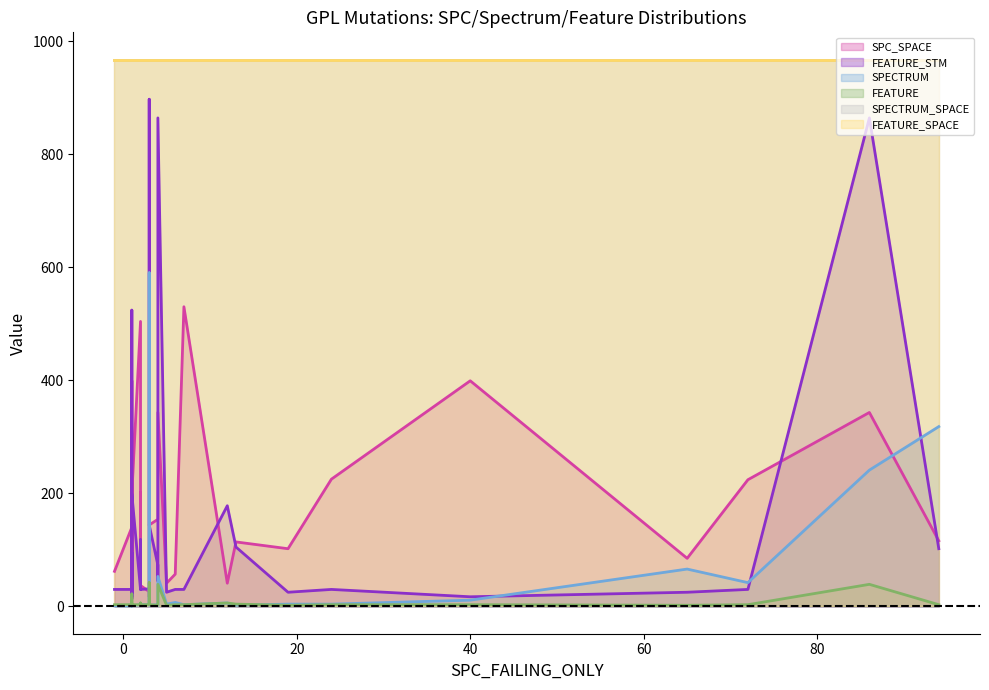

In FEATURE_STM, how many points are lower than both neighbors (excluding endpoints)?

9